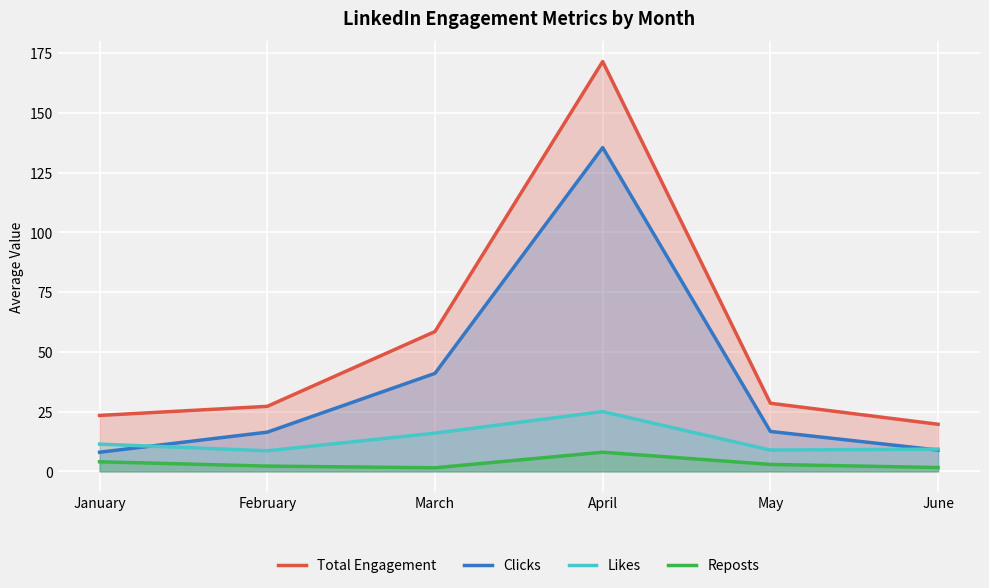

What is the difference between the maximum and second lowest values in the Likes series?

16.1